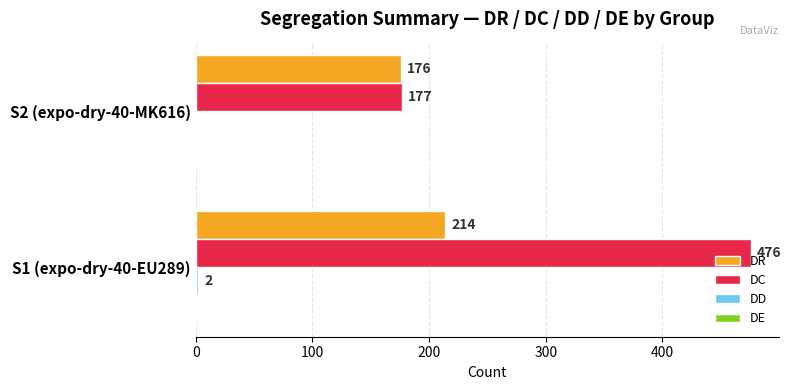

The value of DC at S1 (expo-dry-40-EU289) is 785. True or false?

False